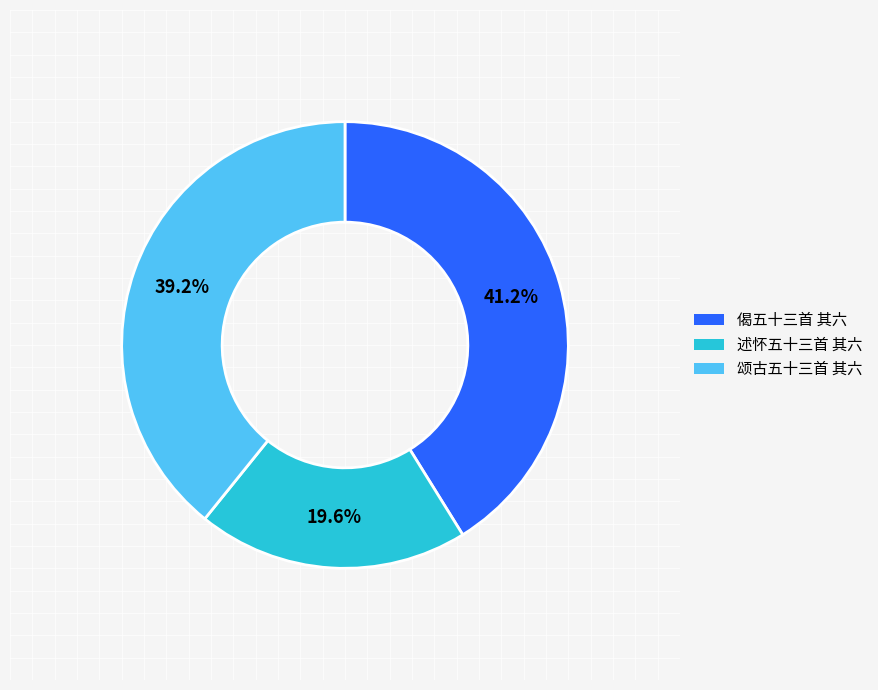

Rank the categories by value from lowest to highest.

述怀五十三首 其六, 颂古五十三首 其六, 偈五十三首 其六